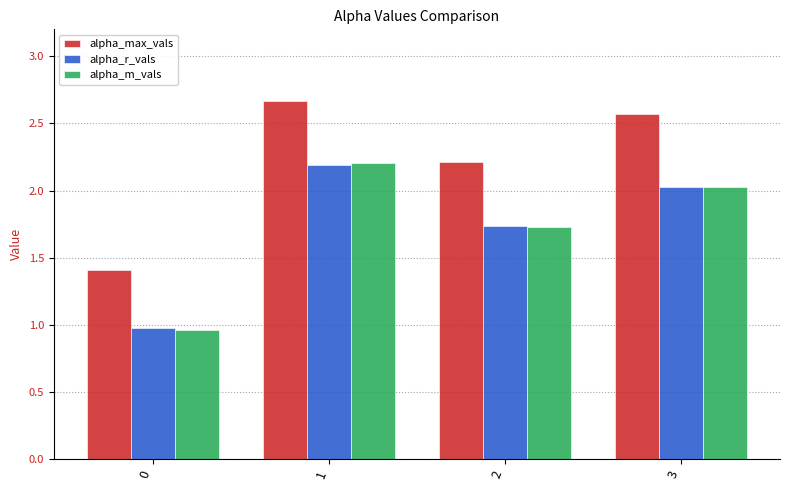

Which series has the largest total across all categories?

alpha_max_vals